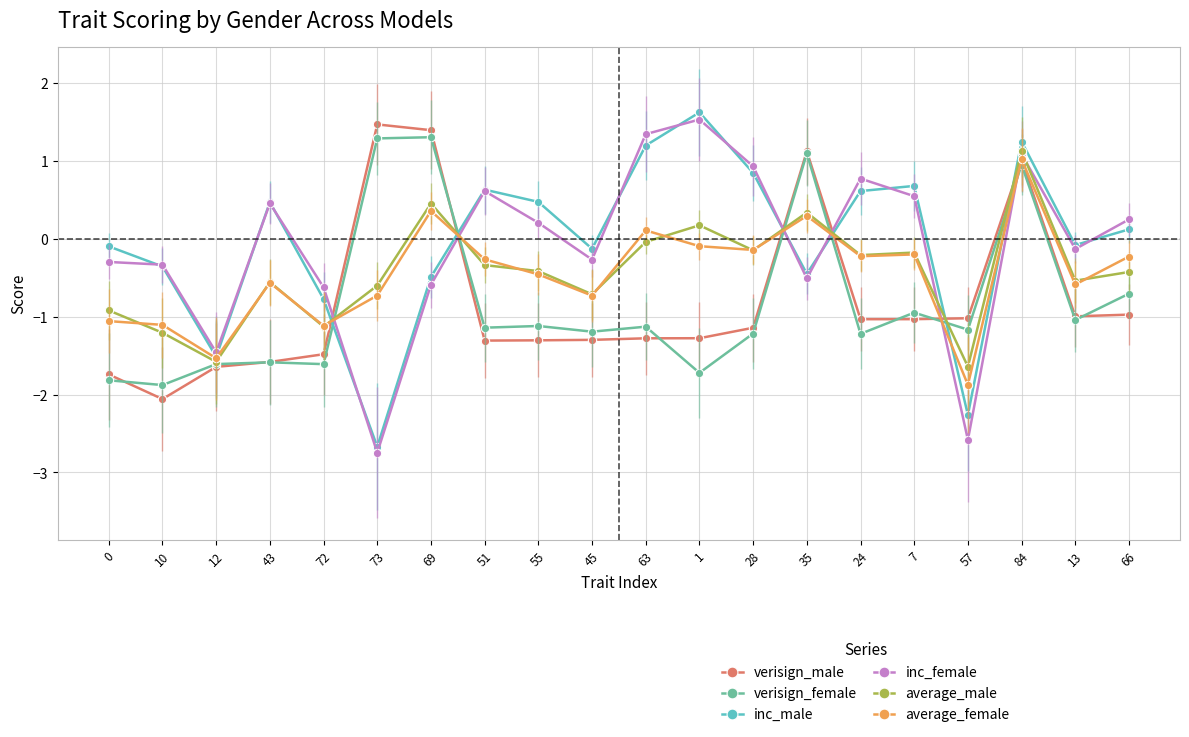

How many values in verisign_female are below zero?

16